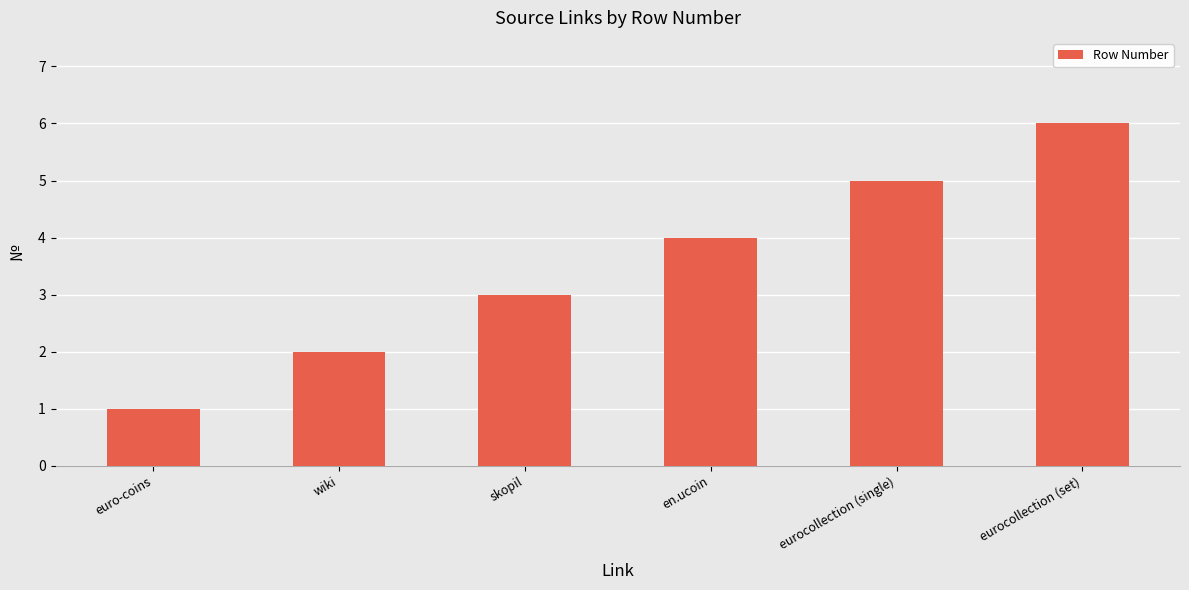

What is the greatest value displayed?

6